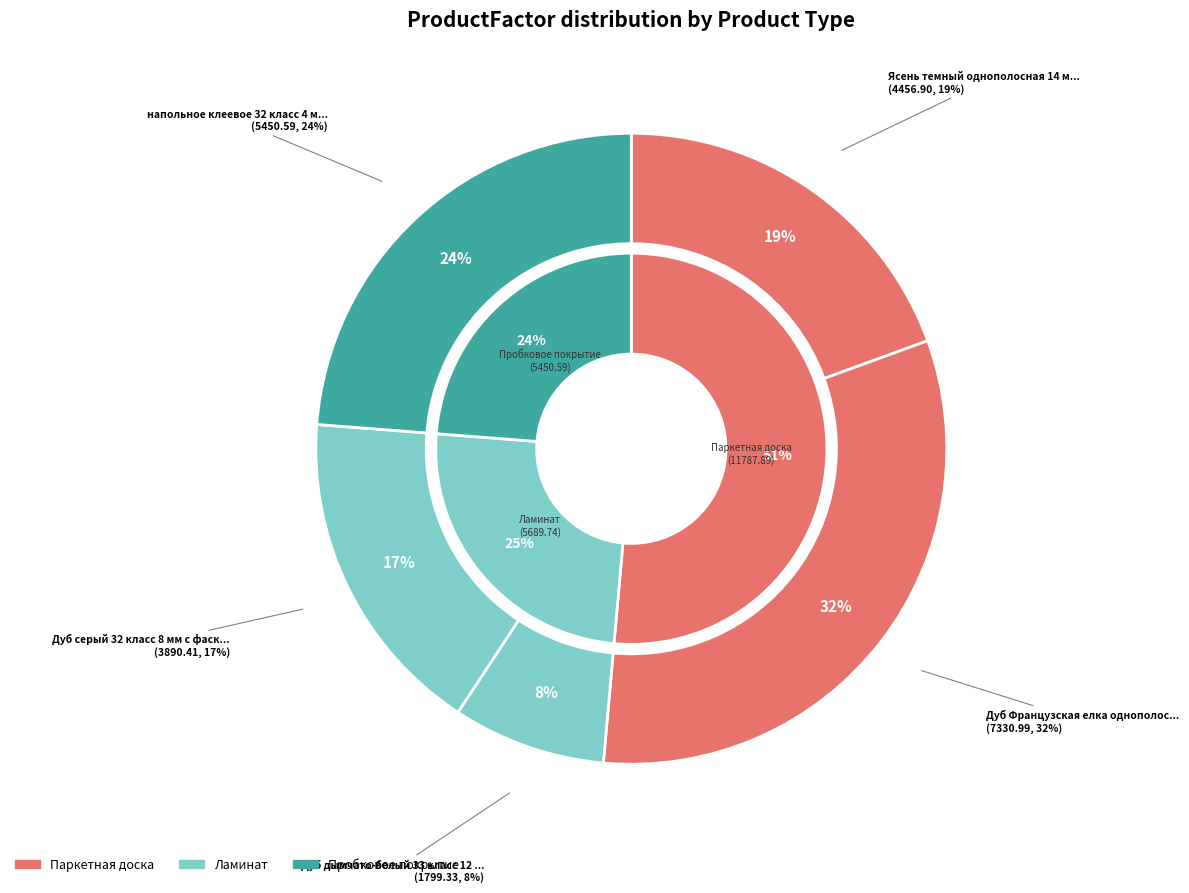

To the nearest percent, what percentage of the pie is Дуб Французская елка однополосная 12 мм?

32%